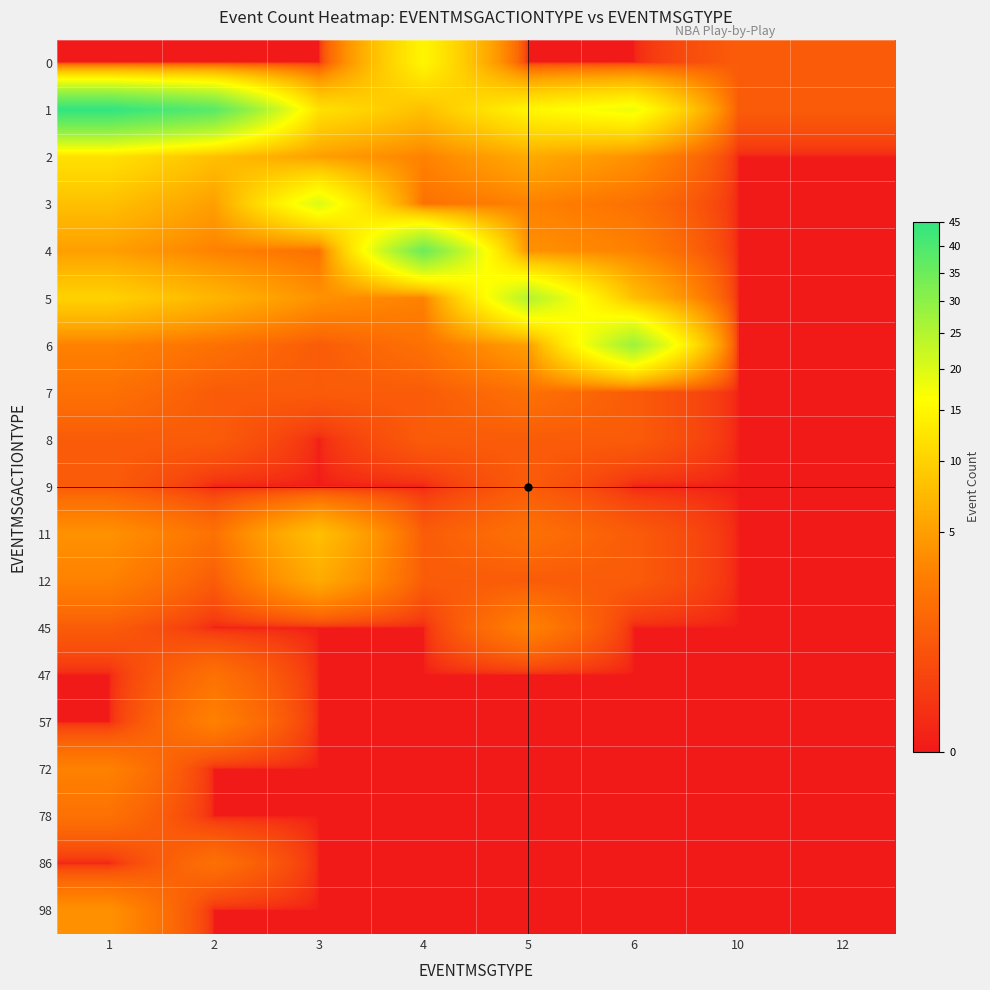

Reading left to right, extract all data points from this chart.

0: 1=0	2=0	3=0	4=15	5=0	6=0	10=1	12=1
1: 1=45	2=38	3=12	4=8	5=15	6=18	10=1	12=1
2: 1=12	2=8	3=5	4=3	5=6	6=4	10=0	12=0
3: 1=8	2=5	3=20	4=2	5=3	6=2	10=0	12=0
4: 1=5	2=3	3=2	4=35	5=4	6=3	10=0	12=0
5: 1=10	2=7	3=4	4=3	5=25	6=8	10=0	12=0
6: 1=3	2=2	3=1	4=2	5=5	6=28	10=0	12=0
7: 1=2	2=1	3=1	4=1	5=2	6=1	10=0	12=0
8: 1=1	2=1	3=0	4=1	5=1	6=1	10=0	12=0
9: 1=1	2=0	3=0	4=0	5=1	6=0	10=0	12=0
11: 1=4	2=2	3=8	4=1	5=2	6=1	10=0	12=0
12: 1=3	2=1	3=6	4=1	5=1	6=1	10=0	12=0
45: 1=1	2=0	3=0	4=0	5=3	6=0	10=0	12=0
47: 1=0	2=2	3=0	4=0	5=0	6=0	10=0	12=0
57: 1=0	2=3	3=0	4=0	5=0	6=0	10=0	12=0
72: 1=3	2=0	3=0	4=0	5=0	6=0	10=0	12=0
78: 1=2	2=0	3=0	4=0	5=0	6=0	10=0	12=0
86: 1=0	2=2	3=0	4=0	5=0	6=0	10=0	12=0
98: 1=4	2=0	3=0	4=0	5=0	6=0	10=0	12=0